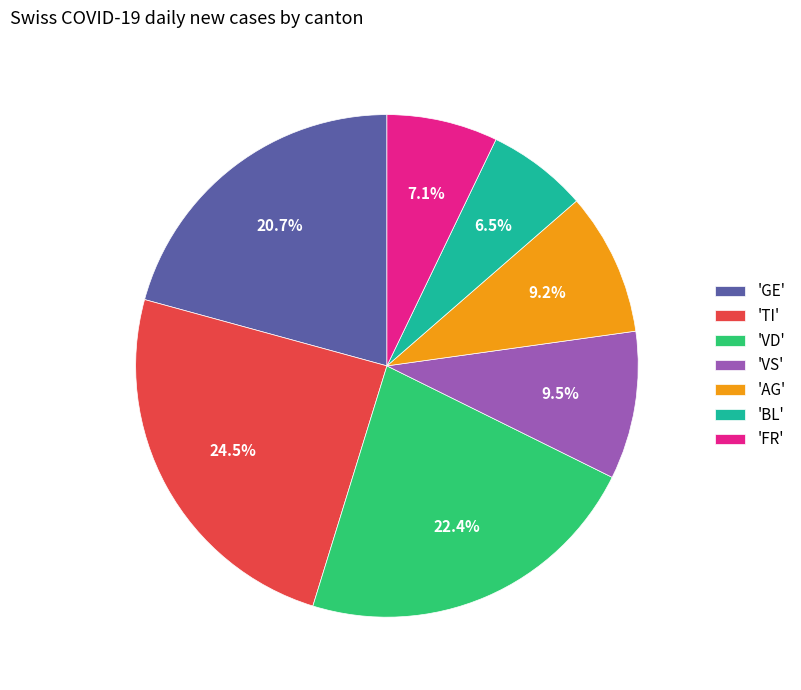

What portion of the pie excludes 'TI'?

75.5%